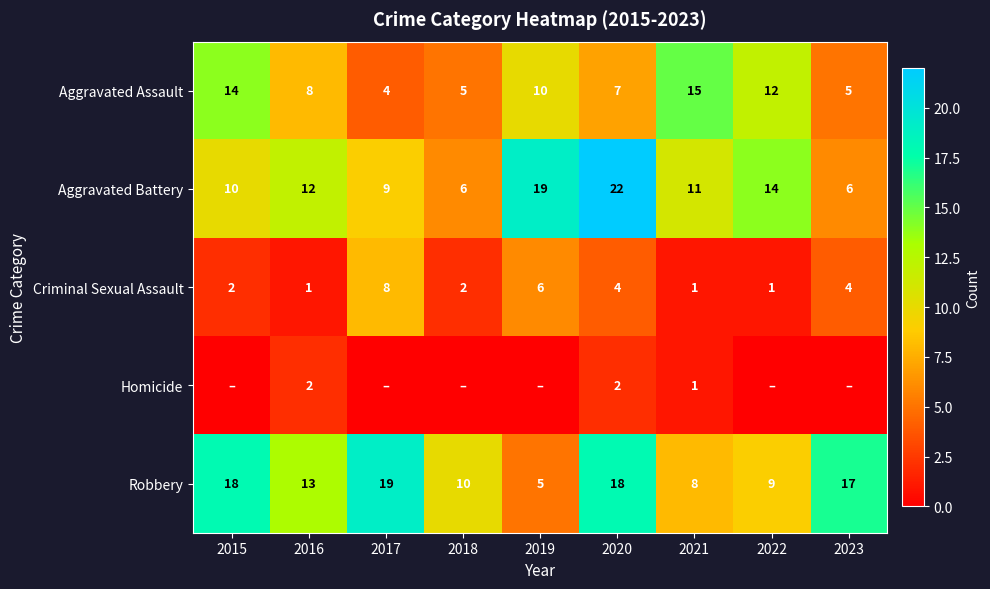

Rank the series at 2017 from lowest to highest value.

Homicide, Aggravated Assault, Criminal Sexual Assault, Aggravated Battery, Robbery